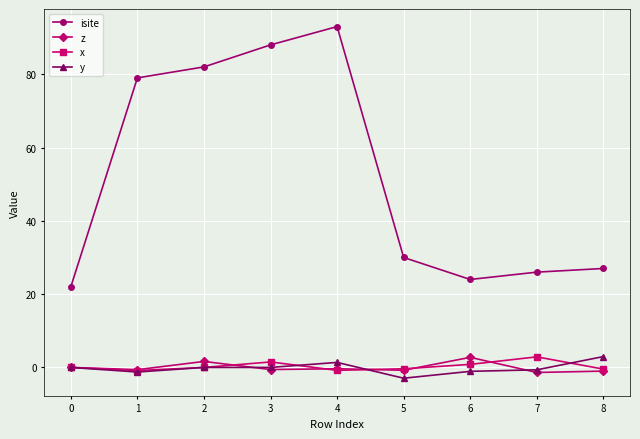

How many values in the isite series are below 30?

4